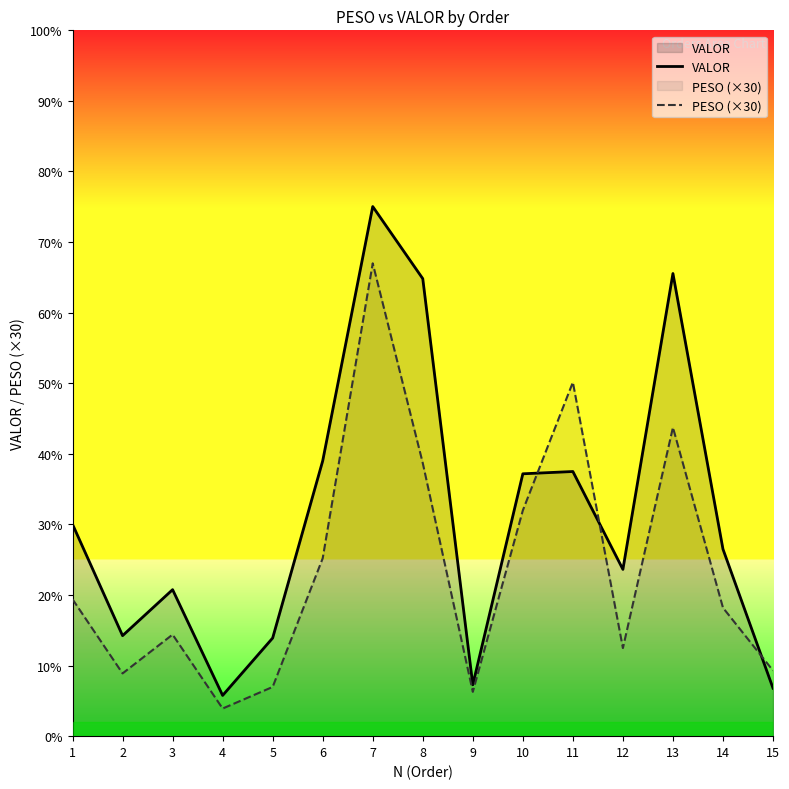

Where is the first local maximum for PESO (×30)?

3